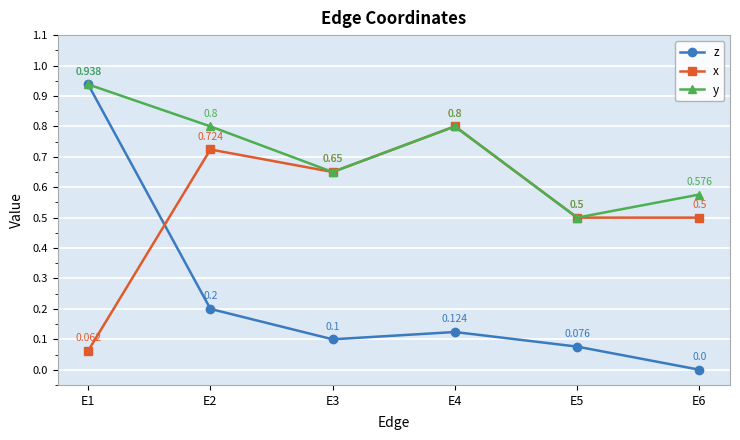

True or false: y has a value of 0.9 at E5.

False